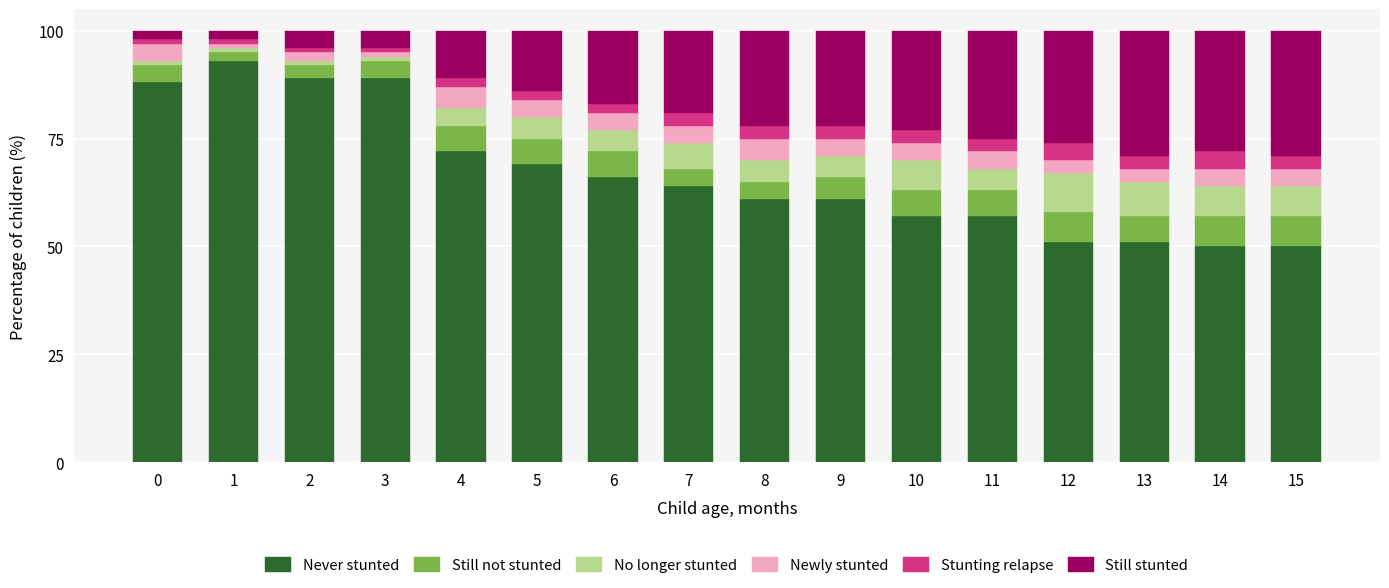

What is the average value of the Never stunted series?

67